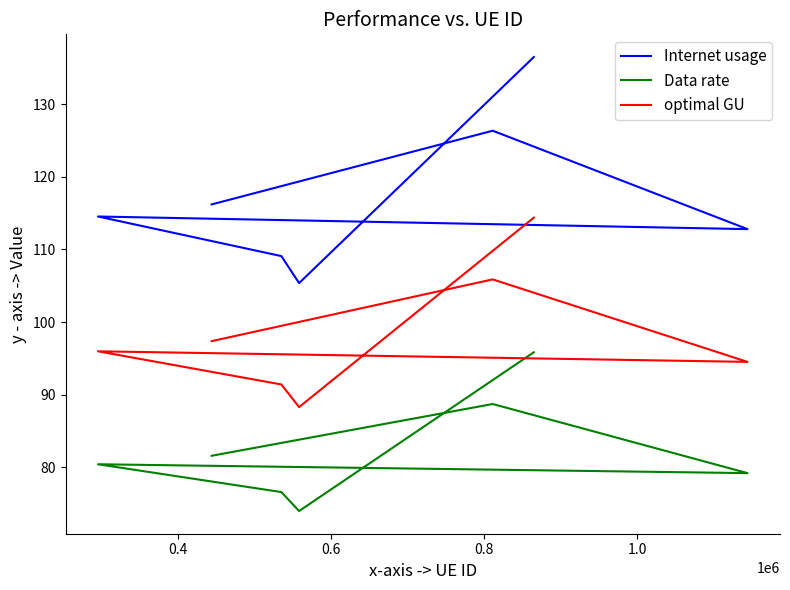

Is it true that Data rate equals 24.0 at 6?

False